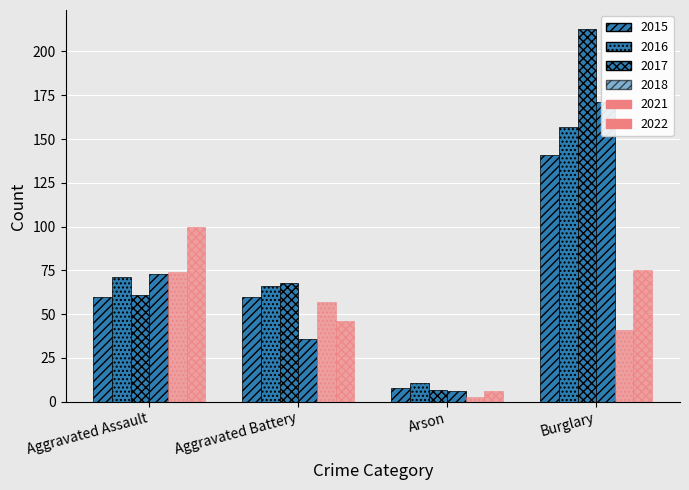

Are the bars horizontal?

No